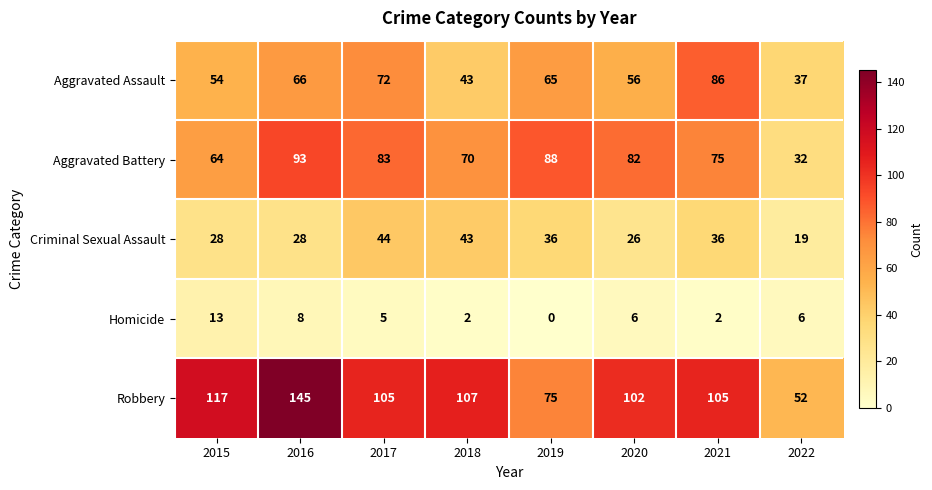

Is it true that Robbery equals 117 at 2015?

True